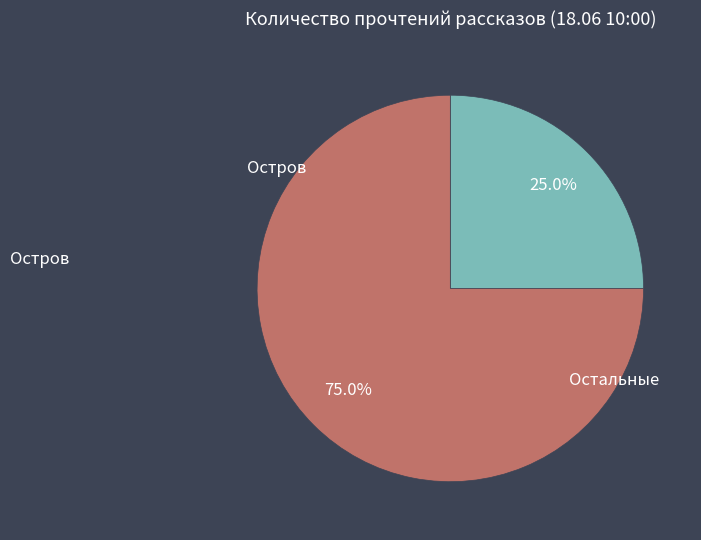

Is there a majority slice in this chart?

Yes